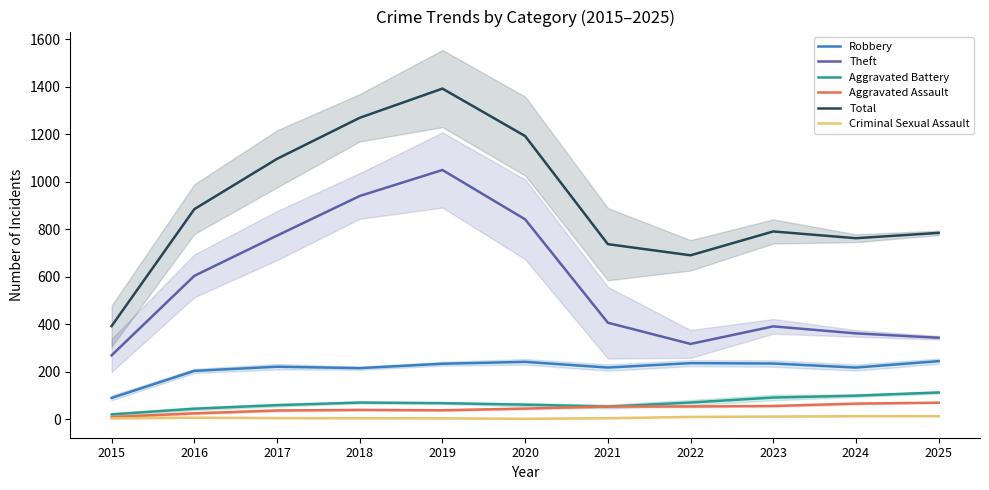

List the series in order of their peak value, highest first.

Total, Theft, Robbery, Aggravated Battery, Aggravated Assault, Criminal Sexual Assault